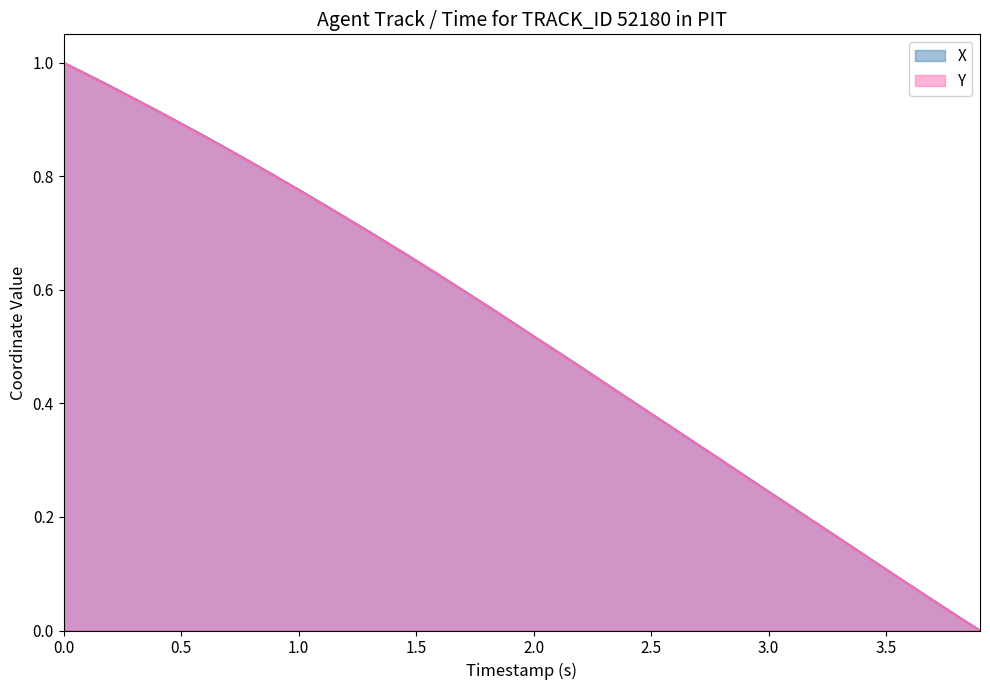

Is it true that X equals 0.1 at 3.7?

True